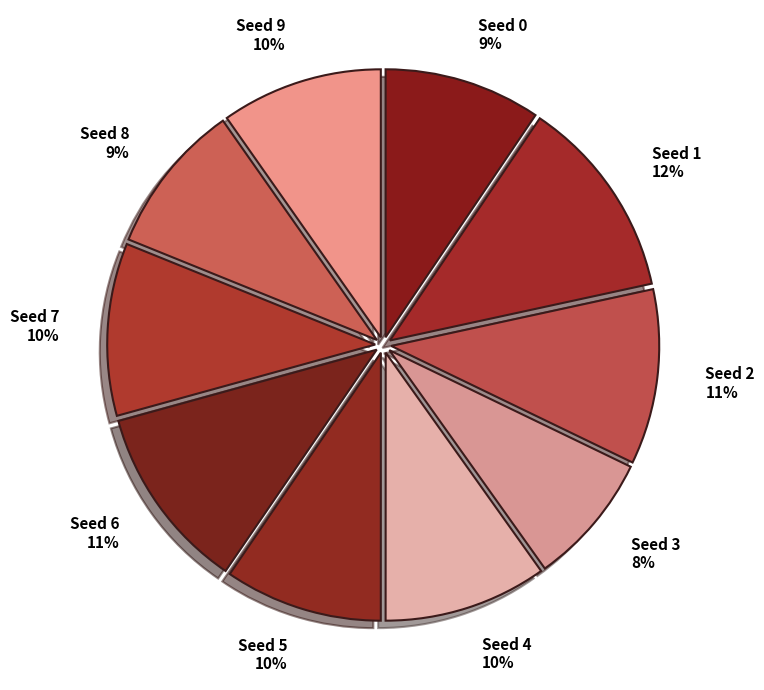

Is the sum of Seed 3 and Seed 5 greater than half?

No